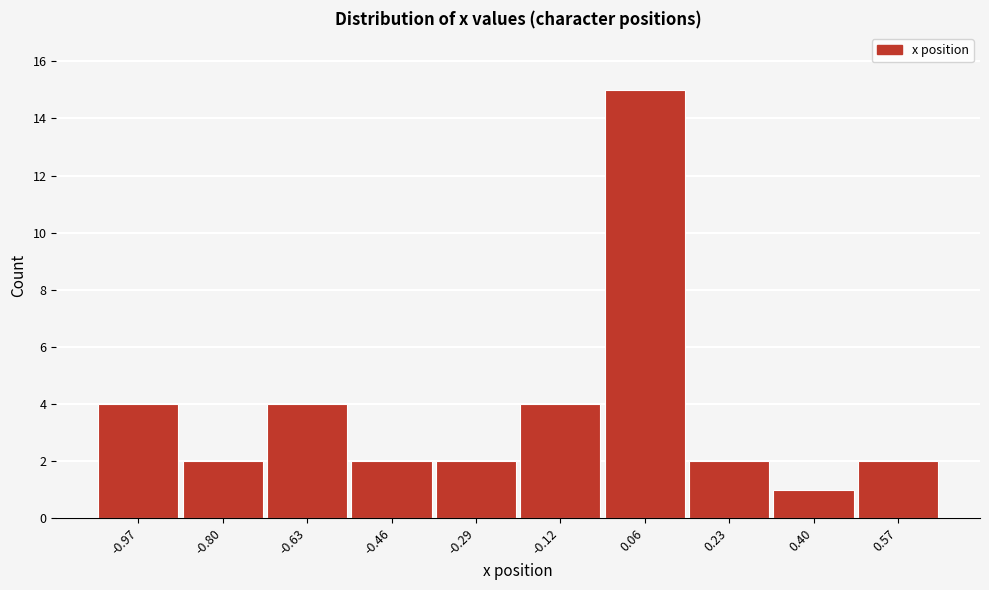

Reading left to right, list all the values displayed in this chart.

-0.97=4	-0.80=2	-0.63=4	-0.46=2	-0.29=2	-0.12=4	0.06=15	0.23=2	0.40=1	0.57=2